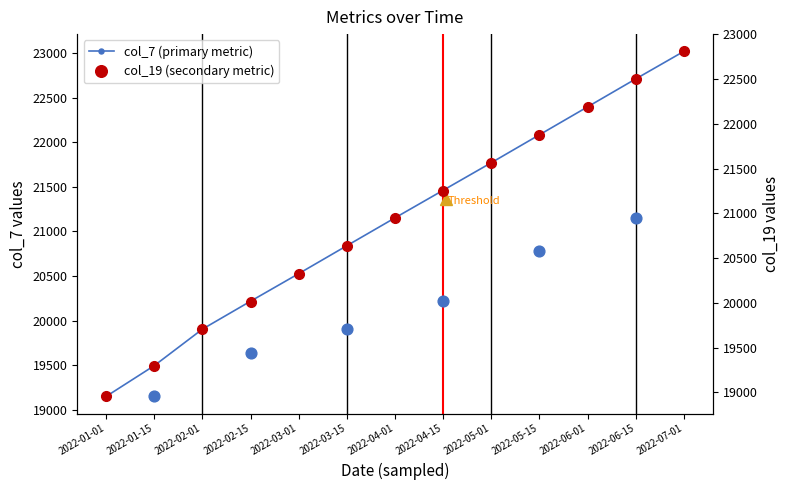

At how many categories does at least one series exceed 21590?

5